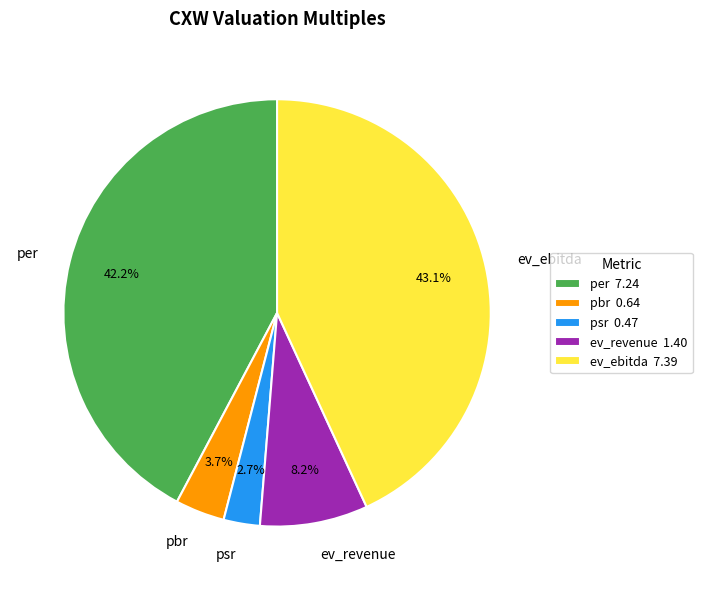

Combined, what portion of the pie is ev_revenue and psr?

10.9%